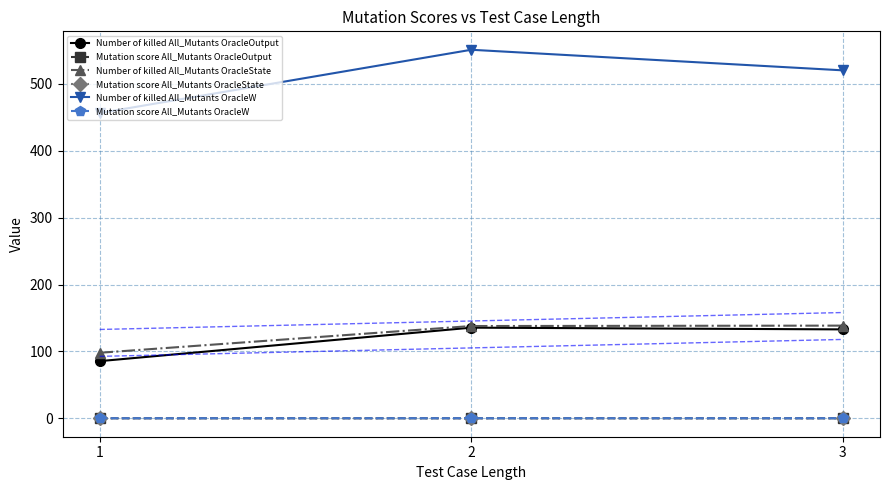

Reading left to right, transcribe all the data shown in this chart.

Number of killed All_Mutants OracleOutput: 85.5	135.6	133.0
Mutation score All_Mutants OracleOutput: 0.0	0.0	0.0
Number of killed All_Mutants OracleState: 98.0	138.0	138.6
Mutation score All_Mutants OracleState: 0.0	0.0	0.0
Number of killed All_Mutants OracleW: 456.5	551.1	520.4
Mutation score All_Mutants OracleW: 0.1	0.1	0.1